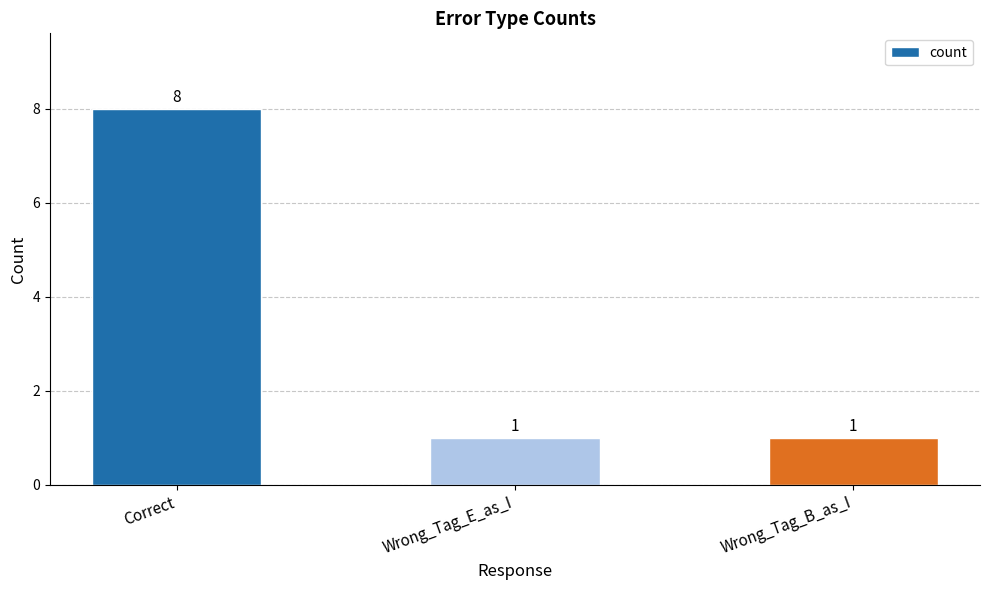

What is the maximum value shown in the chart?

8